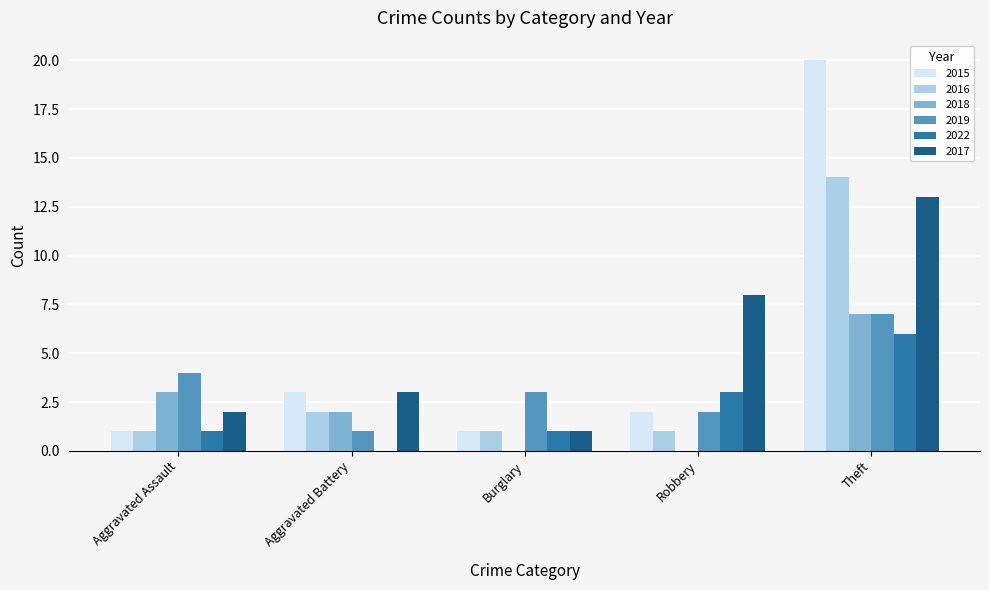

What is the sum of the 2022 values at Robbery and Aggravated Battery?

3